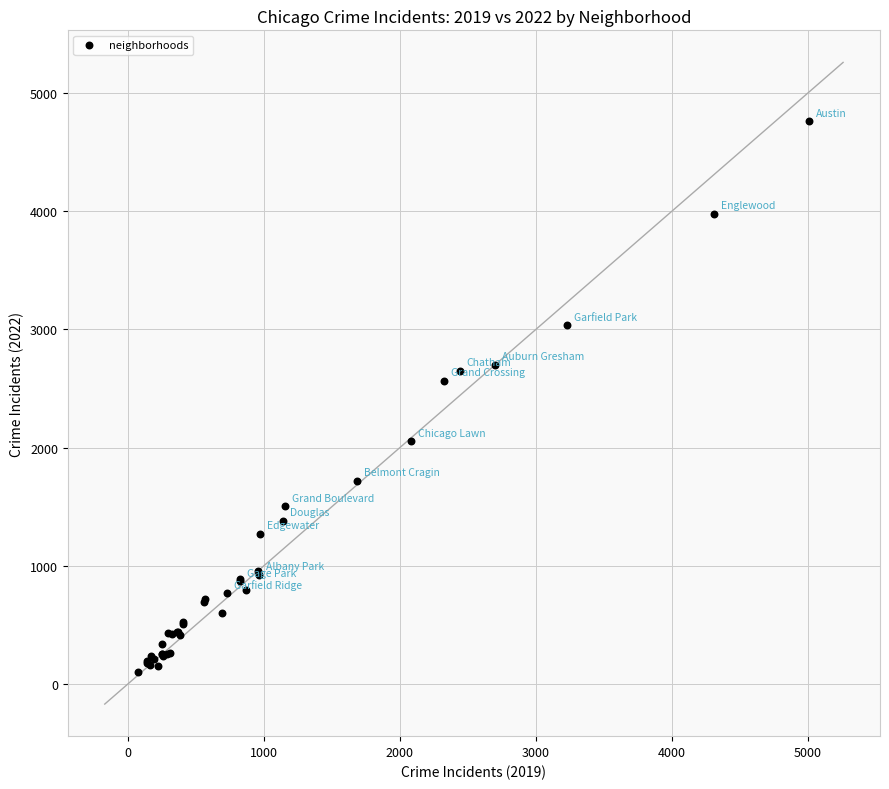

What Y value in the scatter plot is closest to 2430?

2565